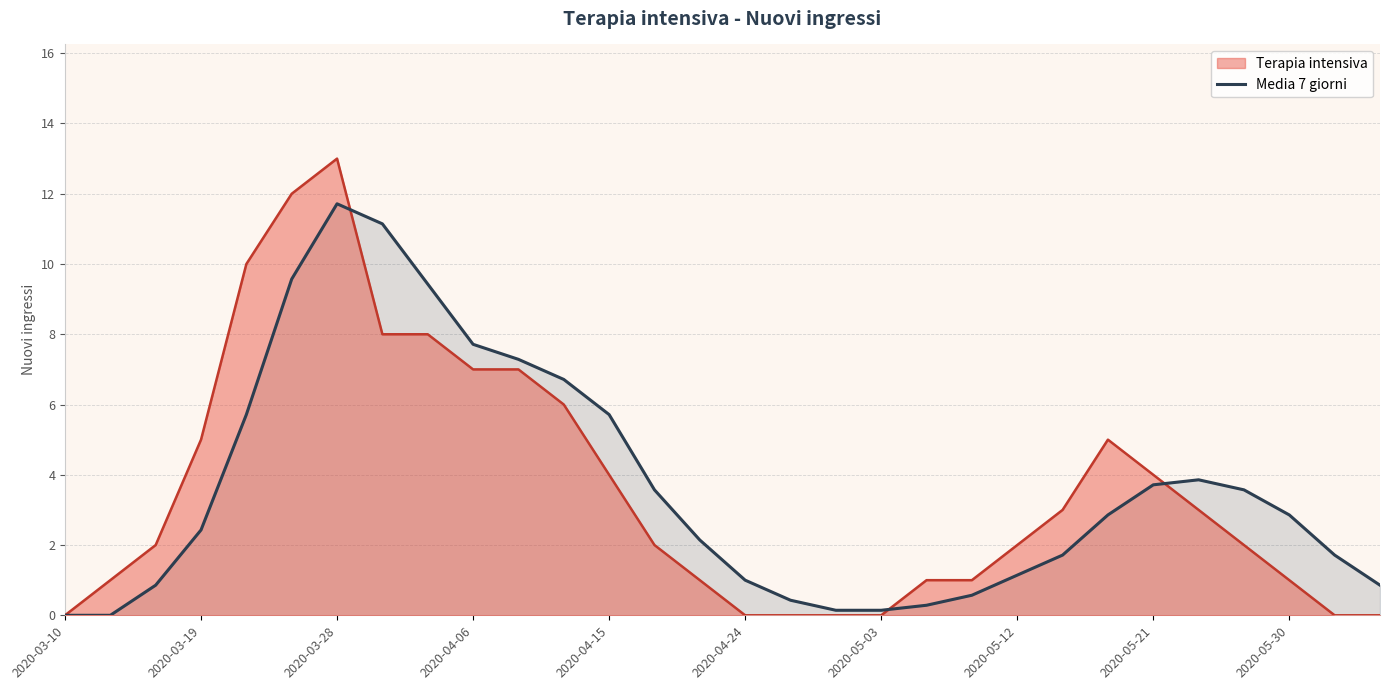

Between 2020-05-12 and 2020-05-21, which series saw the biggest shift?

Media 7 giorni